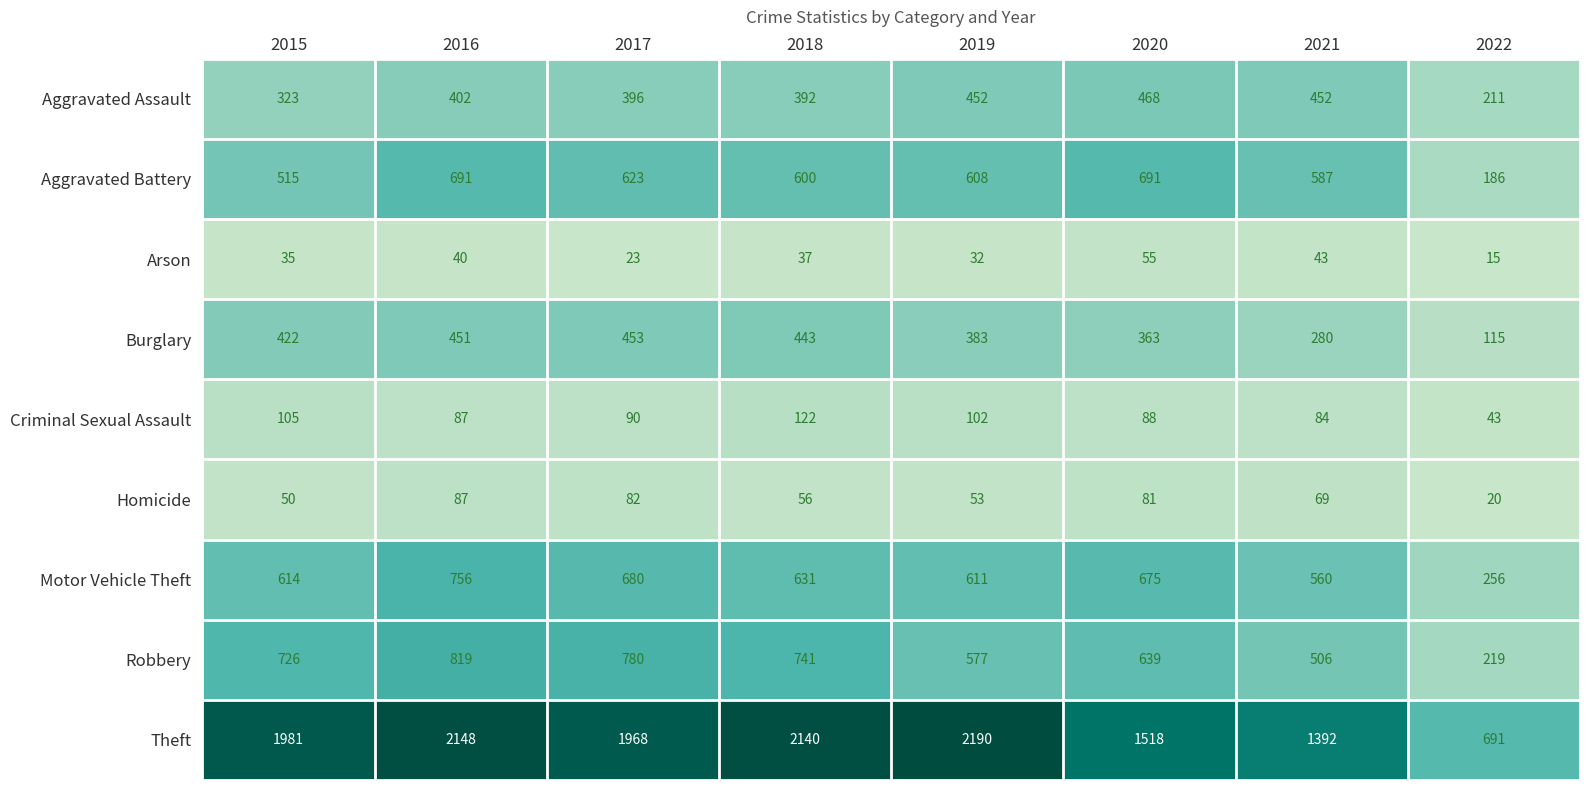

Is it true that Criminal Sexual Assault equals 45 at 2020?

False